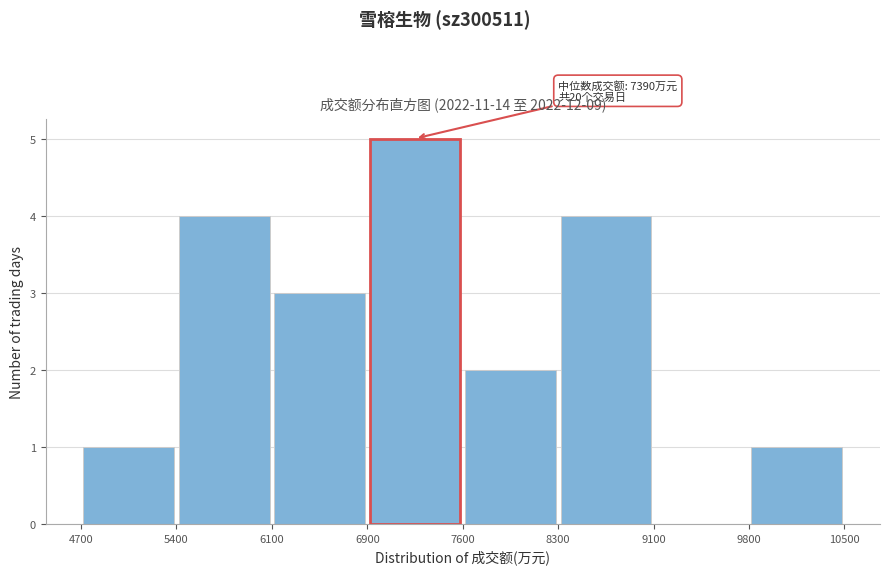

Which range on the x-axis has the tallest bar?

6900 to 7600